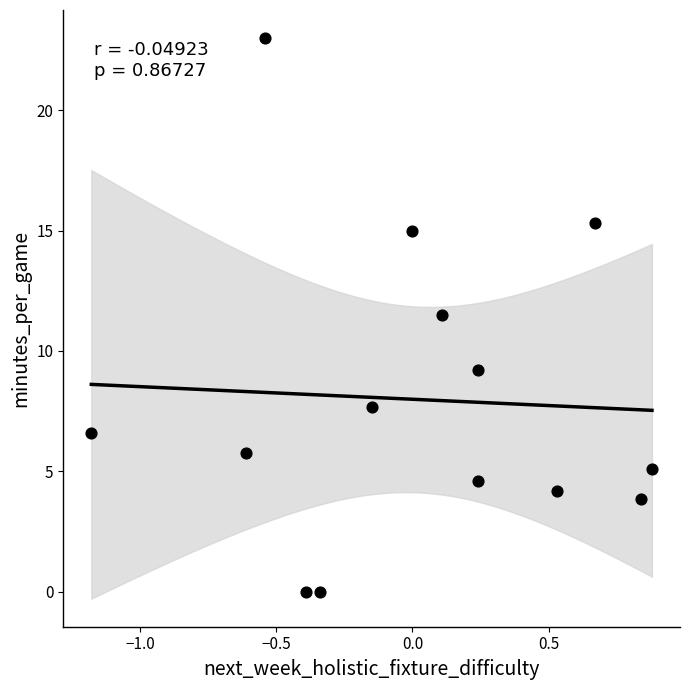

What is the range of X values (max minus min)?

2.1